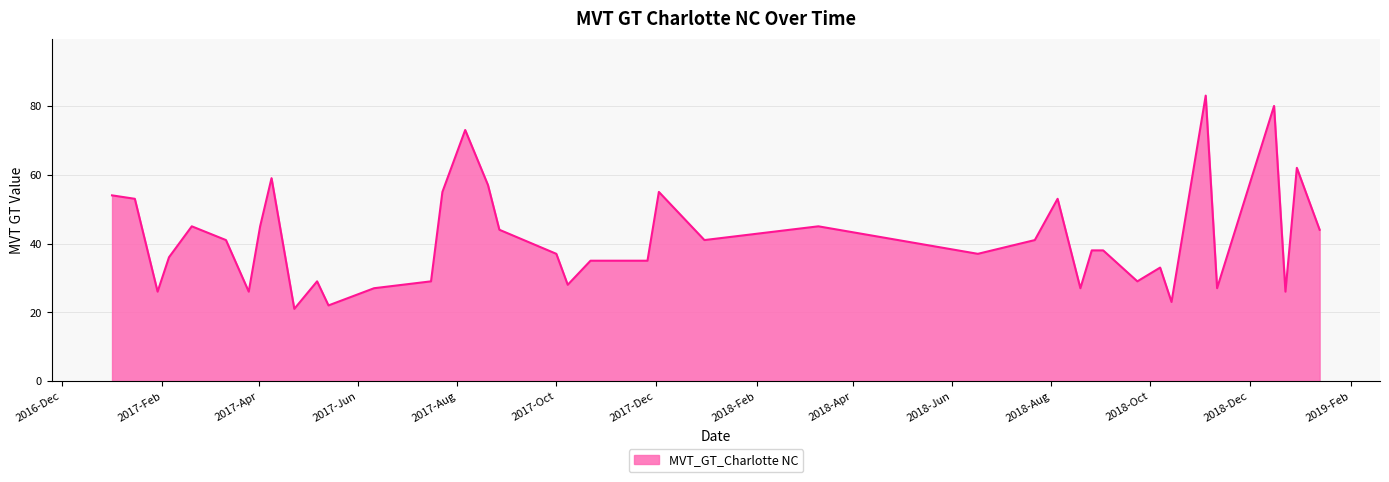

What is the difference between the maximum and minimum values?

62